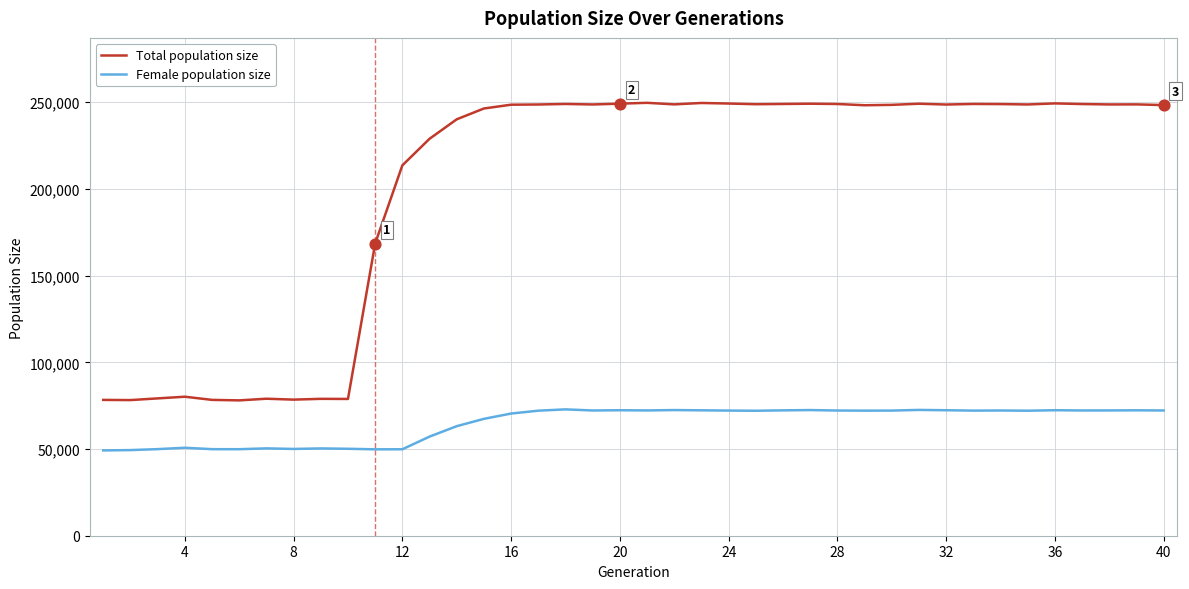

Which series has the largest total across all categories?

Total population size